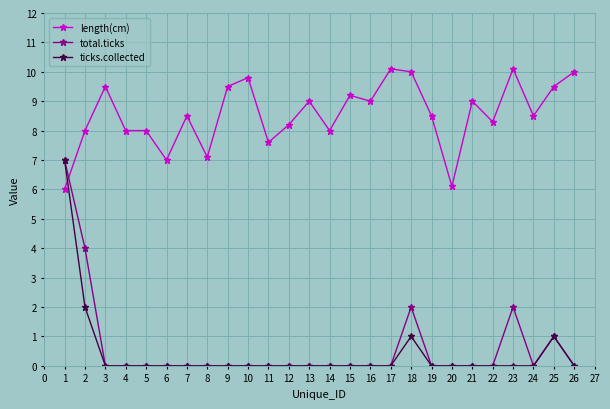

How many lines are shown in the chart?

3